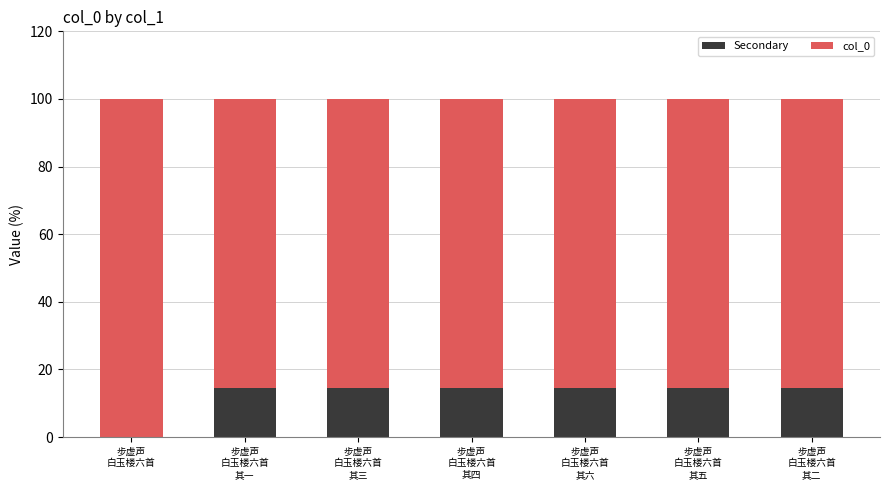

What is the highest value of the Secondary series?

14.7